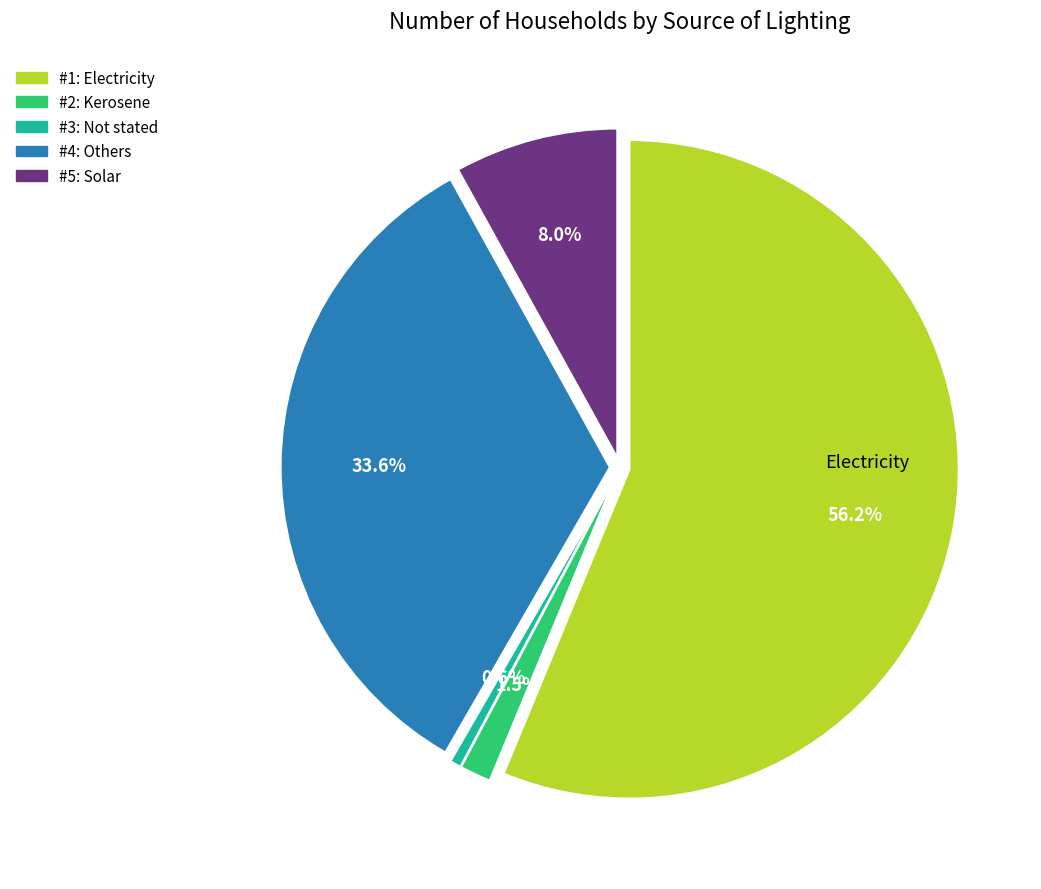

To the nearest percent, what is the combined percentage of Electricity and Kerosene?

58%